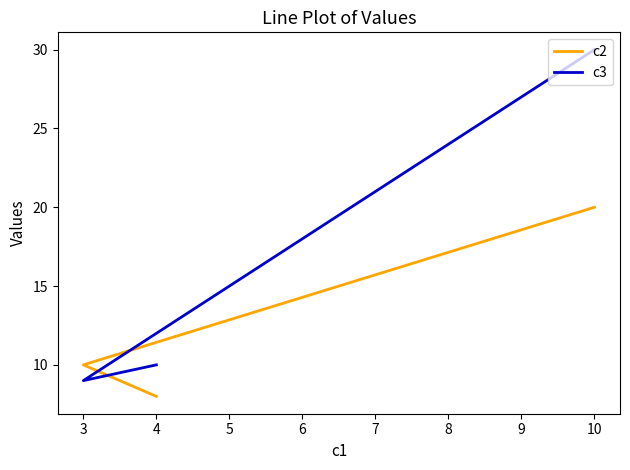

How many lines are shown in the chart?

2